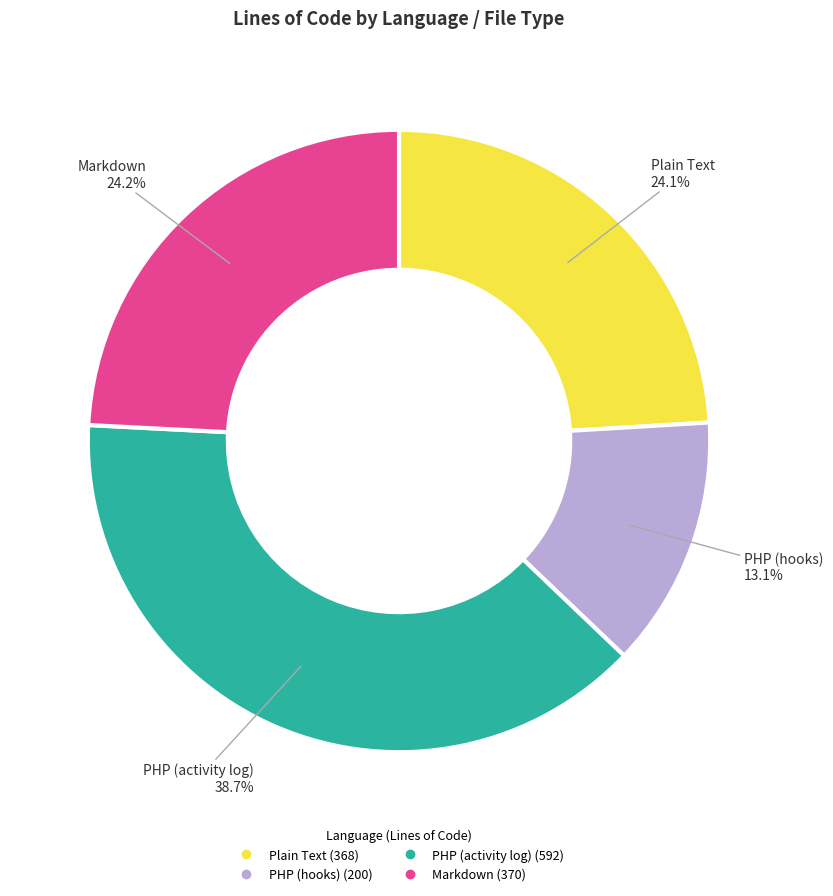

Is there a majority slice in this chart?

No